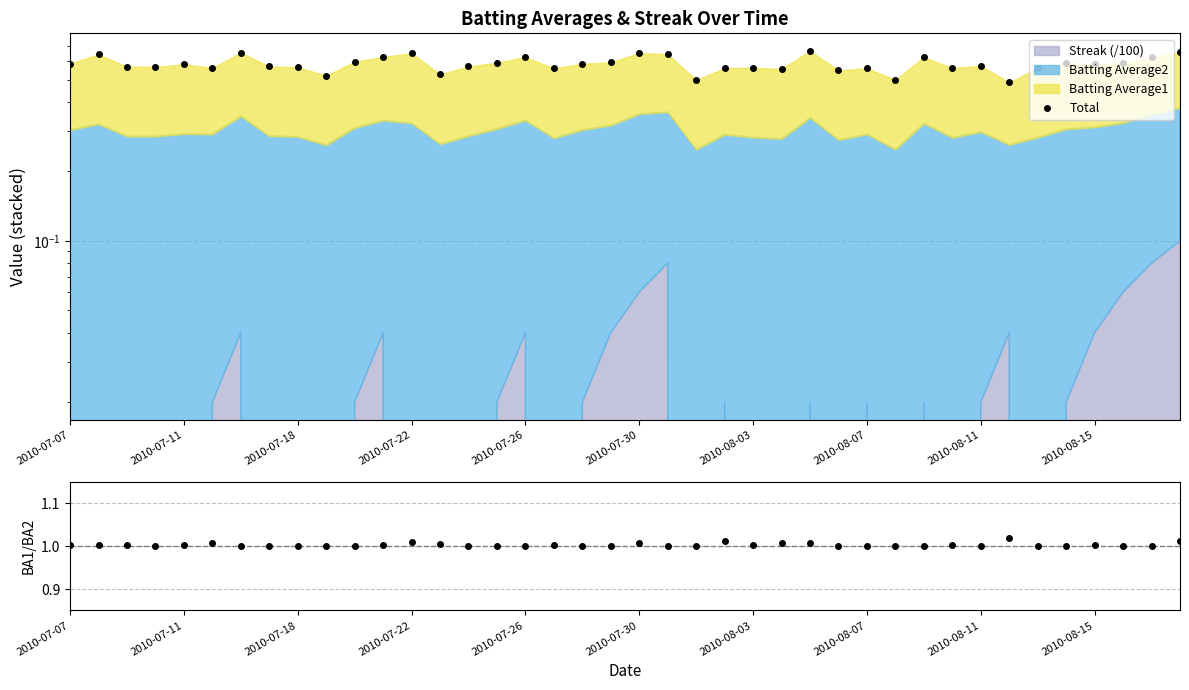

True or false: BA1/BA2 and Total intersect in this chart.

False